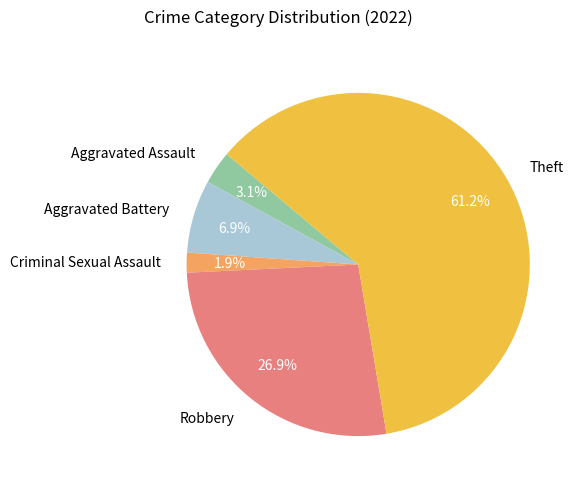

Between Theft and Aggravated Battery, which is larger?

Theft